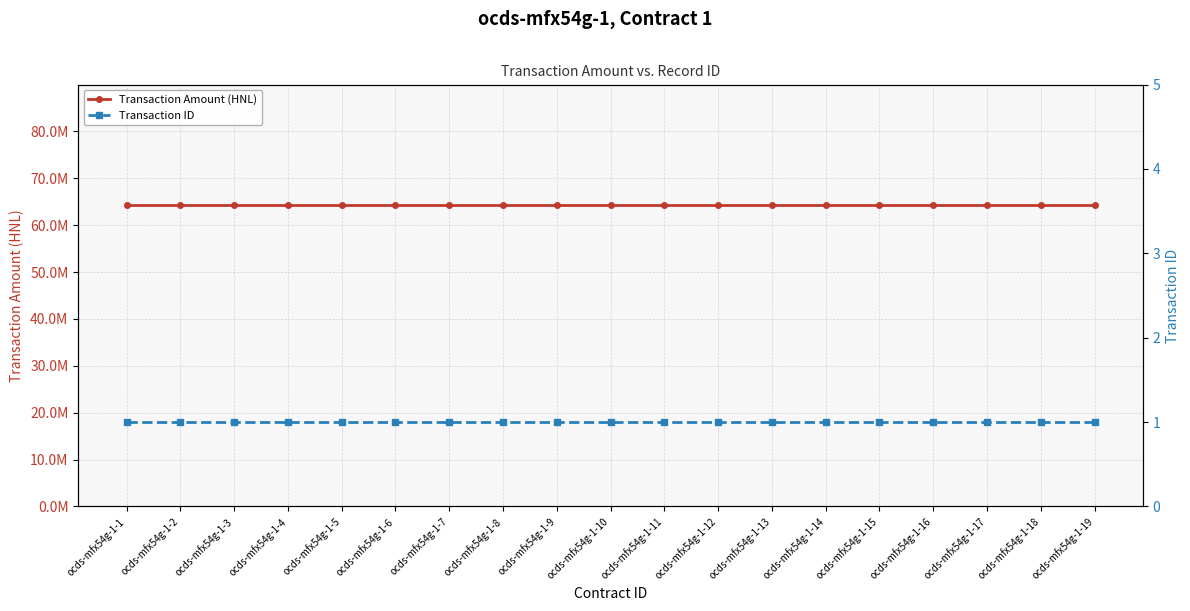

Reading left to right, transcribe all the data shown in this chart.

Transaction Amount (HNL): ocds-mfx54g-1-1=64285644.9	ocds-mfx54g-1-2=64285644.9	ocds-mfx54g-1-3=64285644.9	ocds-mfx54g-1-4=64285644.9	ocds-mfx54g-1-5=64285644.9	ocds-mfx54g-1-6=64285644.9	ocds-mfx54g-1-7=64285644.9	ocds-mfx54g-1-8=64285644.9	ocds-mfx54g-1-9=64285644.9	ocds-mfx54g-1-10=64285644.9	ocds-mfx54g-1-11=64285644.9	ocds-mfx54g-1-12=64285644.9	ocds-mfx54g-1-13=64285644.9	ocds-mfx54g-1-14=64285644.9	ocds-mfx54g-1-15=64285644.9	ocds-mfx54g-1-16=64285644.9	ocds-mfx54g-1-17=64285644.9	ocds-mfx54g-1-18=64285644.9	ocds-mfx54g-1-19=64285644.9
Transaction ID: ocds-mfx54g-1-1=1.0	ocds-mfx54g-1-2=1.0	ocds-mfx54g-1-3=1.0	ocds-mfx54g-1-4=1.0	ocds-mfx54g-1-5=1.0	ocds-mfx54g-1-6=1.0	ocds-mfx54g-1-7=1.0	ocds-mfx54g-1-8=1.0	ocds-mfx54g-1-9=1.0	ocds-mfx54g-1-10=1.0	ocds-mfx54g-1-11=1.0	ocds-mfx54g-1-12=1.0	ocds-mfx54g-1-13=1.0	ocds-mfx54g-1-14=1.0	ocds-mfx54g-1-15=1.0	ocds-mfx54g-1-16=1.0	ocds-mfx54g-1-17=1.0	ocds-mfx54g-1-18=1.0	ocds-mfx54g-1-19=1.0